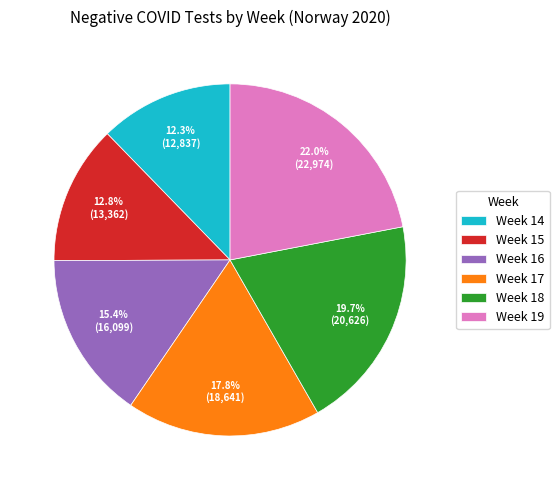

How many slices are in this pie chart?

6